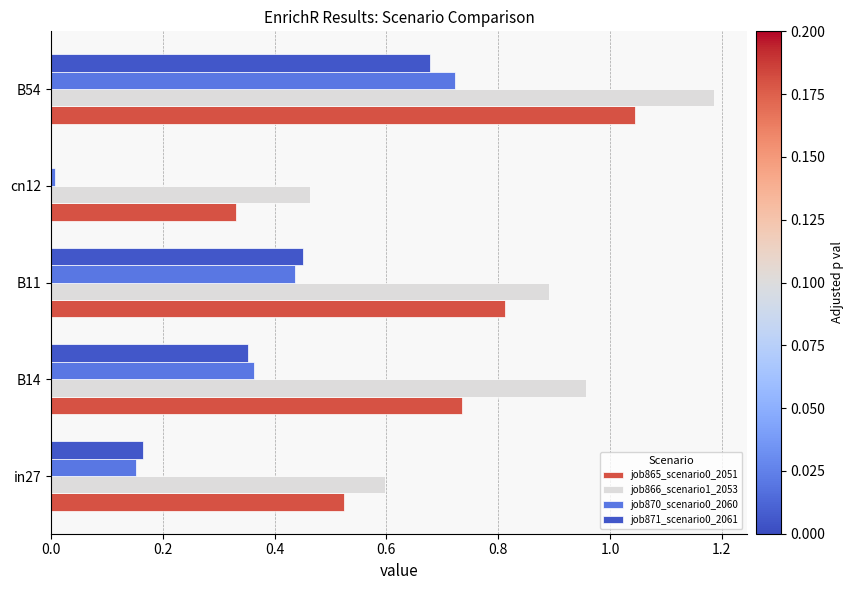

What is the sum of the job866_scenario1_2053 values at B54 and B11?

2.1